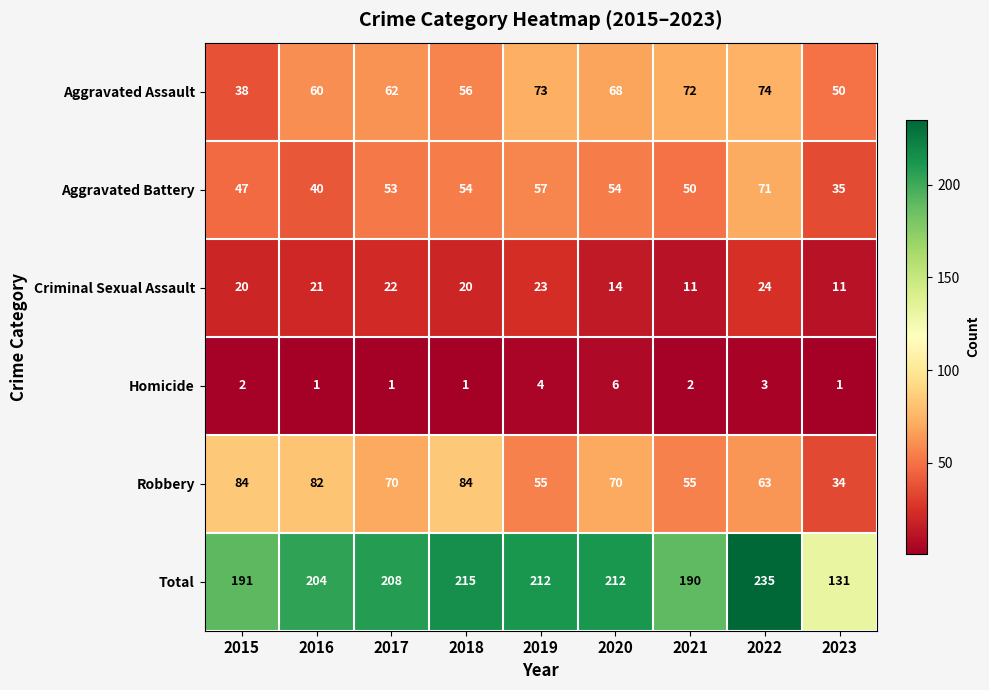

What is the total value across all series at 2021?

380